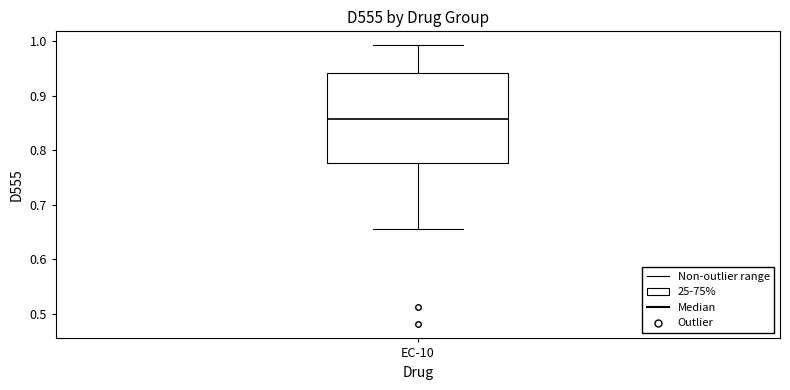

Read this box plot against the y-axis: the position of the median line, the range covered by the box, and the ends of both whiskers. The values are not printed on the chart, so give them approximately, as read against the axis.

median 0.86, box 0.78 to 0.94, whiskers 0.66 to 0.99